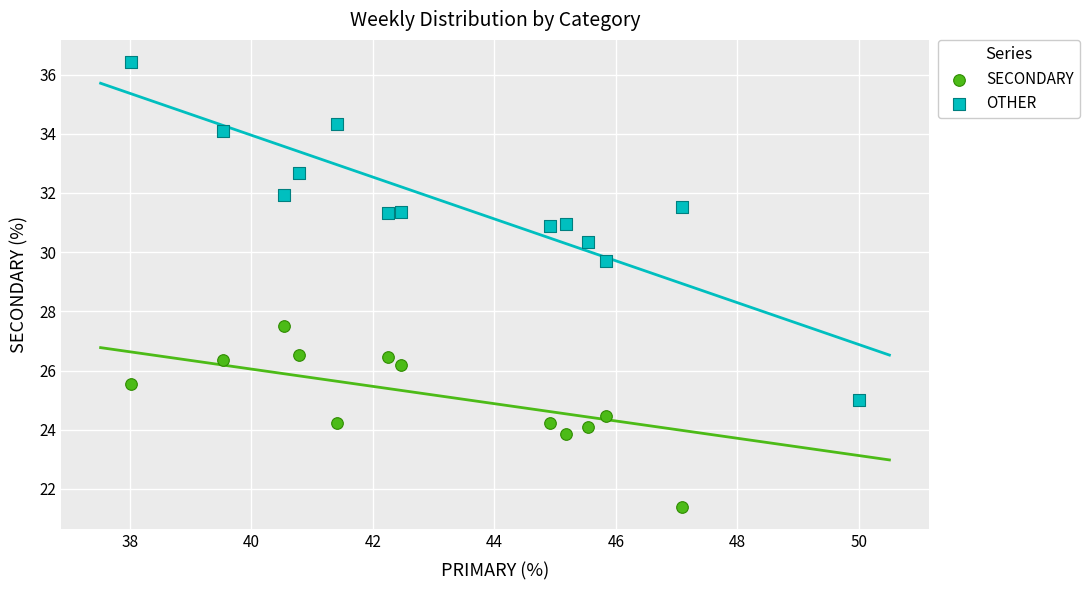

Which series reaches the maximum Y coordinate?

OTHER